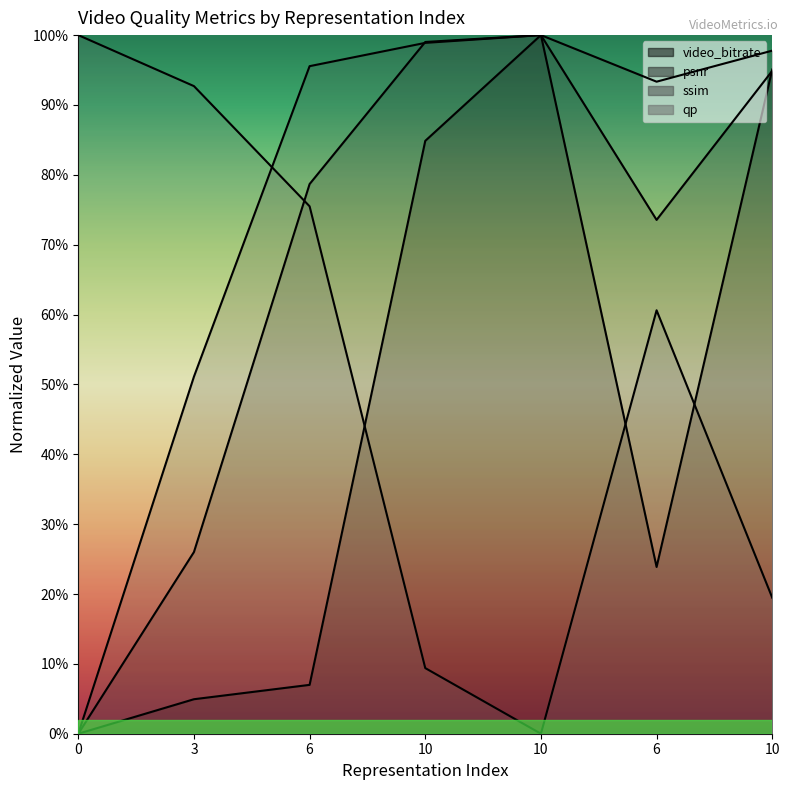

Reading left to right, what are all the values shown in this chart?

video_bitrate: 0=0.0	3=4.9	6=7.0	10=84.9	10=100.0	6=23.9	10=95.1
psnr: 0=0.0	3=26.0	6=78.7	10=99.0	10=100.0	6=73.5	10=94.9
ssim: 0=0.0	3=51.1	6=95.6	10=98.9	10=100.0	6=93.3	10=97.8
qp: 0=100.0	3=92.7	6=75.5	10=9.4	10=0.0	6=60.6	10=19.5